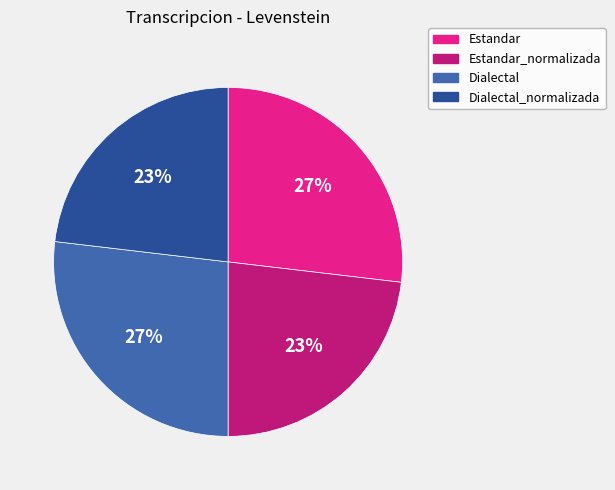

To the nearest percent, what is the difference between the Estandar and Estandar_normalizada slice percentages?

4%